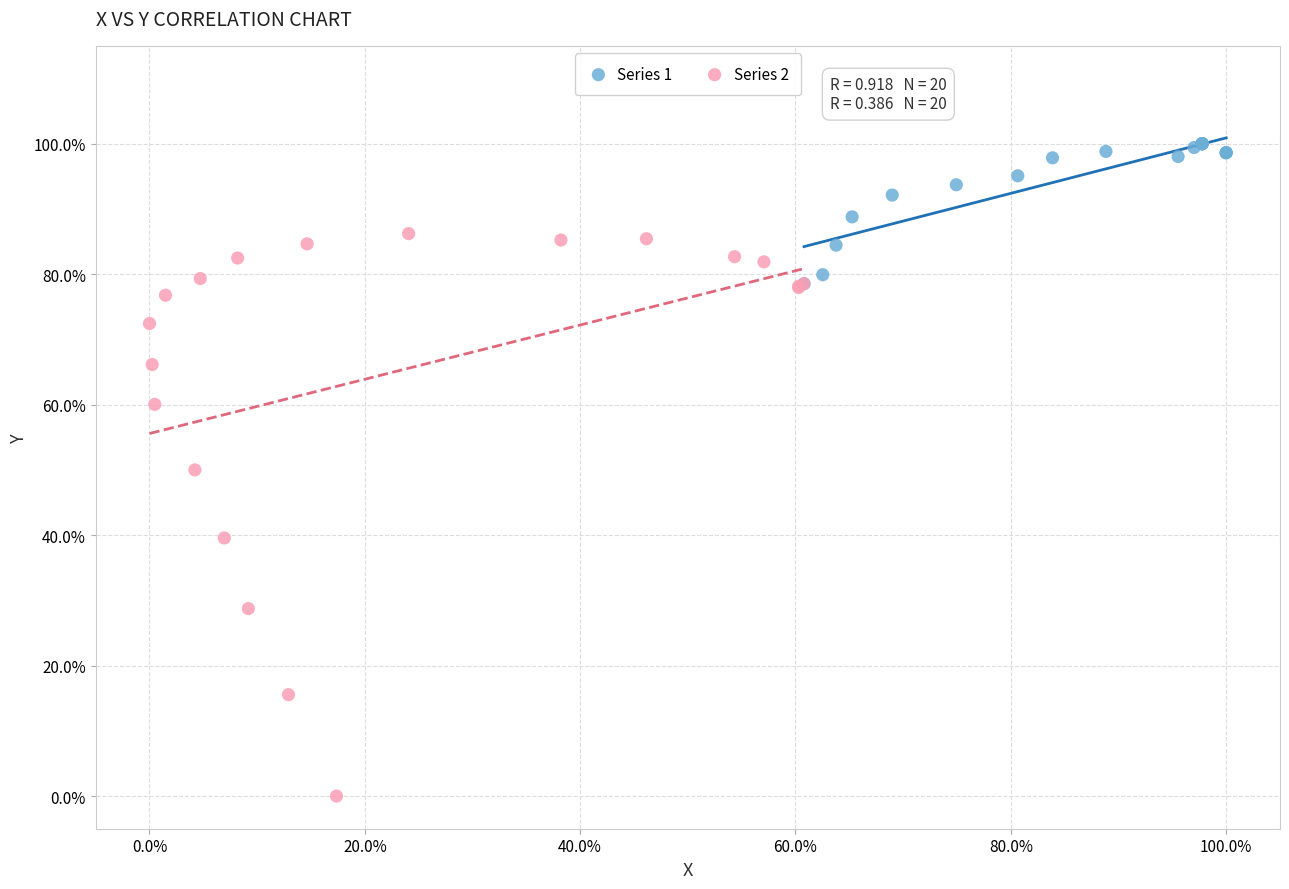

Which series contains the lowest Y value?

Series 2